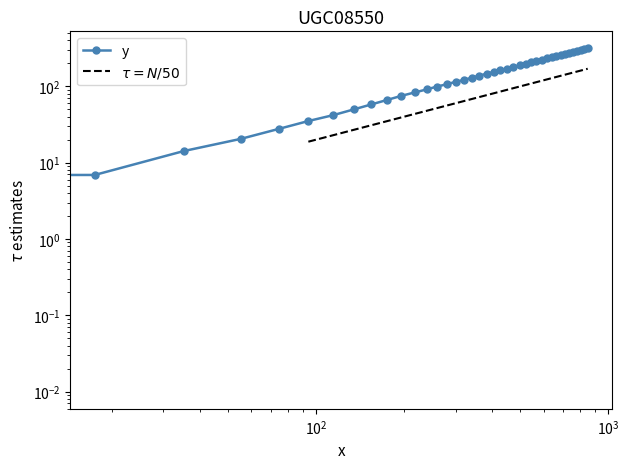

The chart shows a value of 266.0 at 711.1. True or false?

True